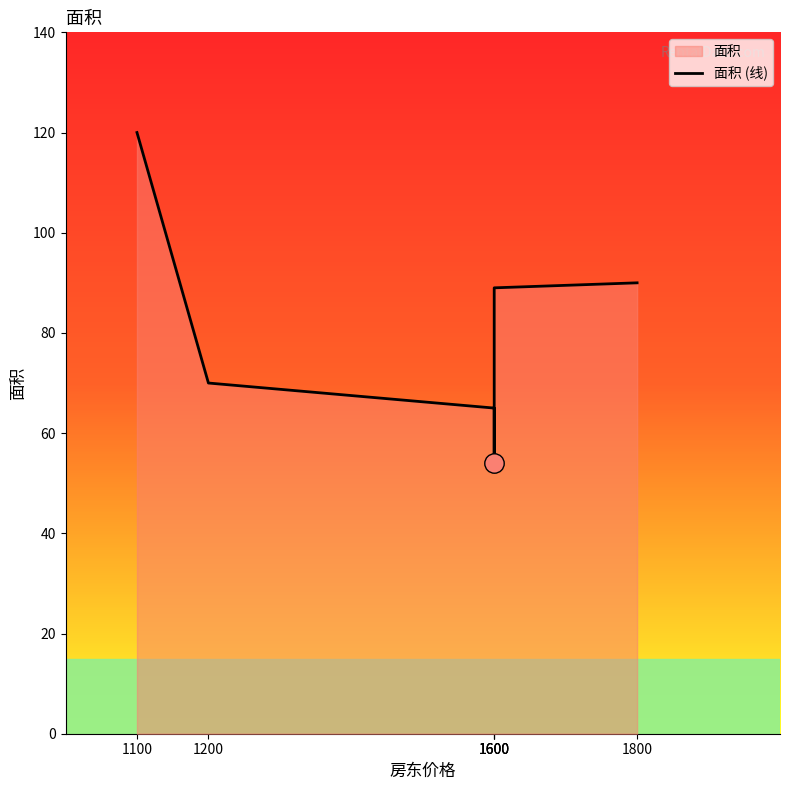

How many values are below 89?

3